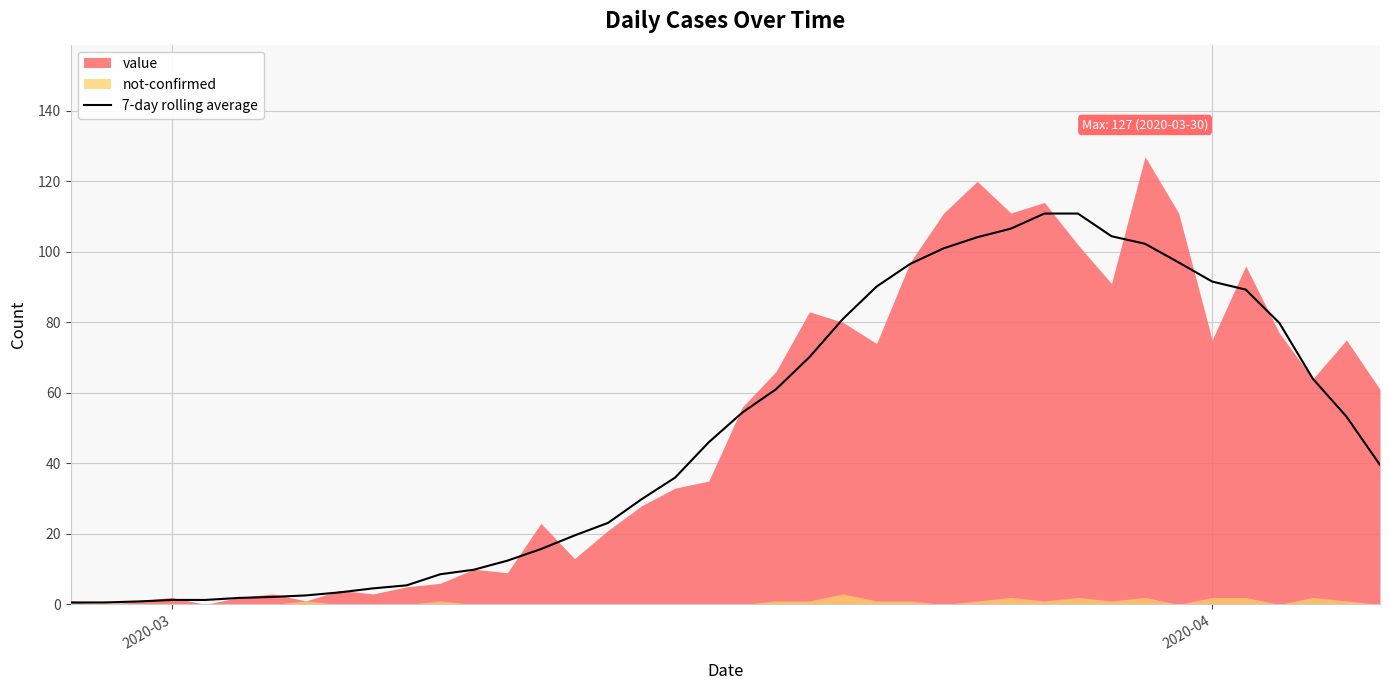

The chart shows a value of 31.2 at 37. True or false?

False